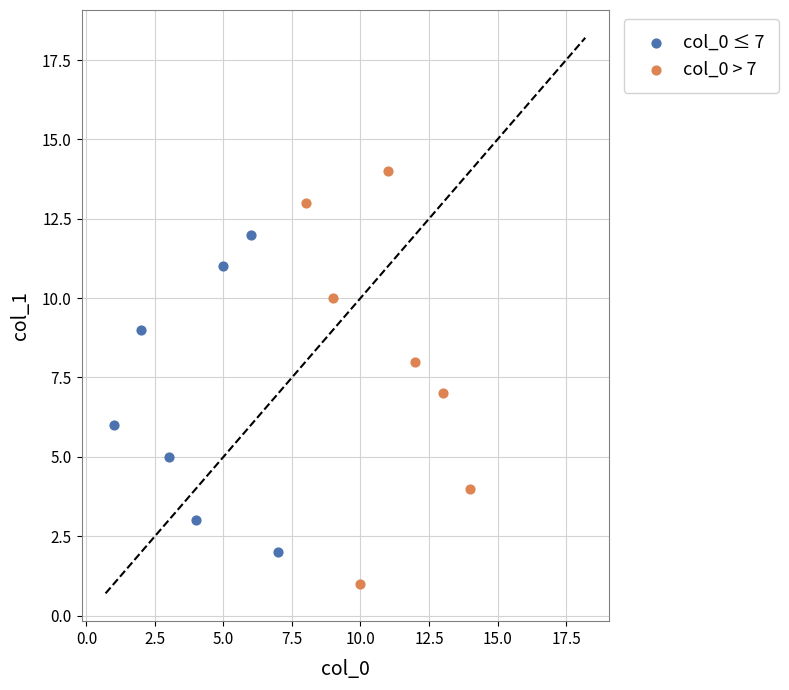

Which series has the largest Y range (max minus min)?

col_0 > 7